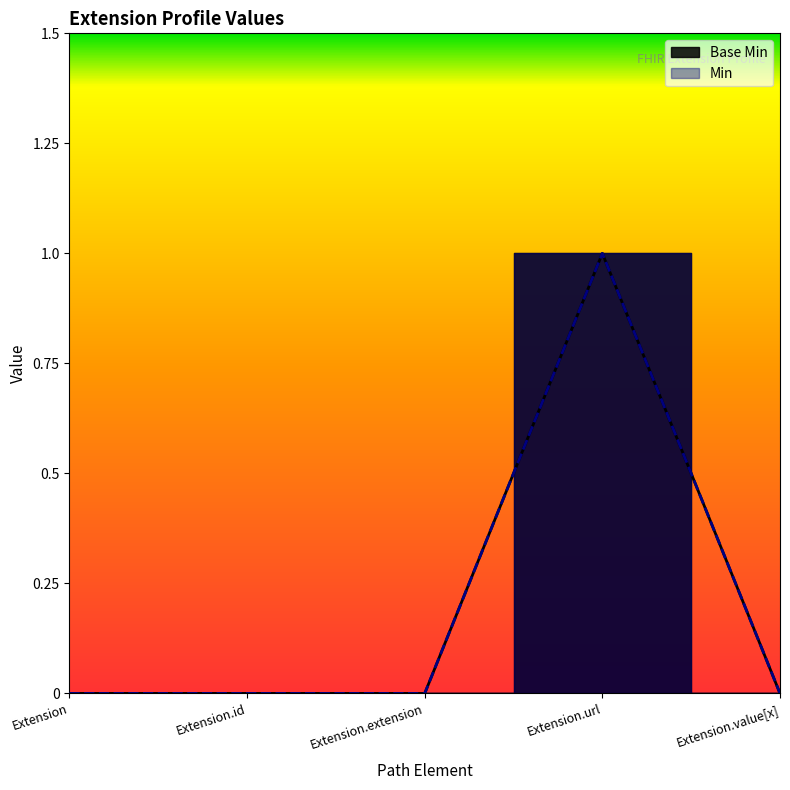

Does the chart have visible grid lines?

No